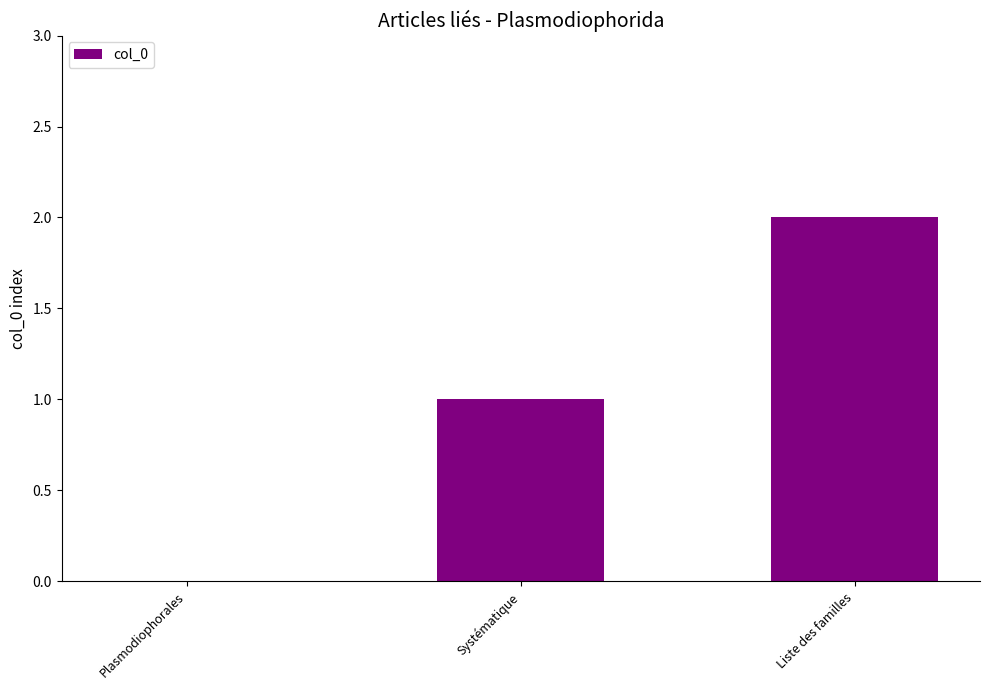

Which has a higher value, Liste des familles or Systématique?

Liste des familles